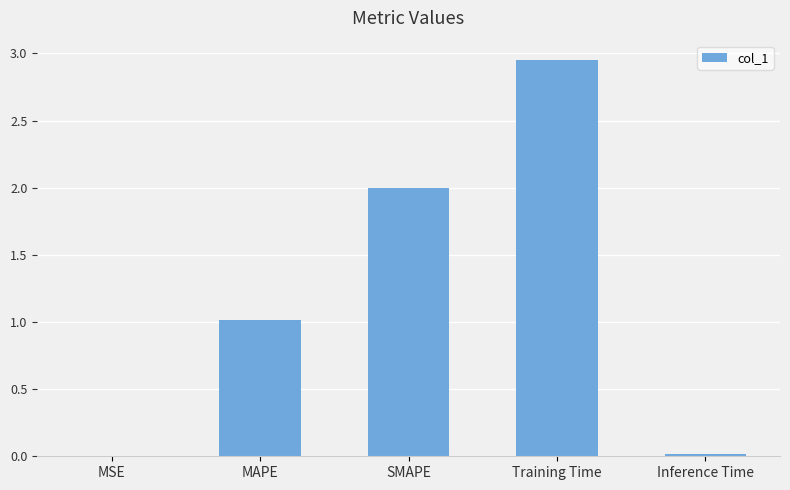

How many data points does each series have?

5